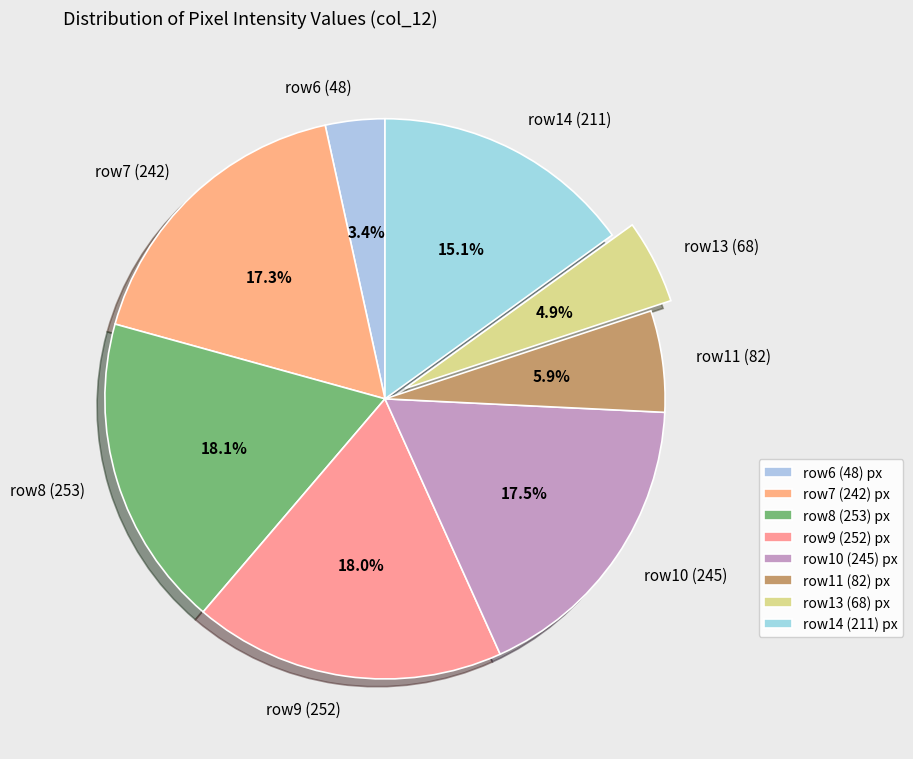

Does row14 (211) represent more than half of the total?

No